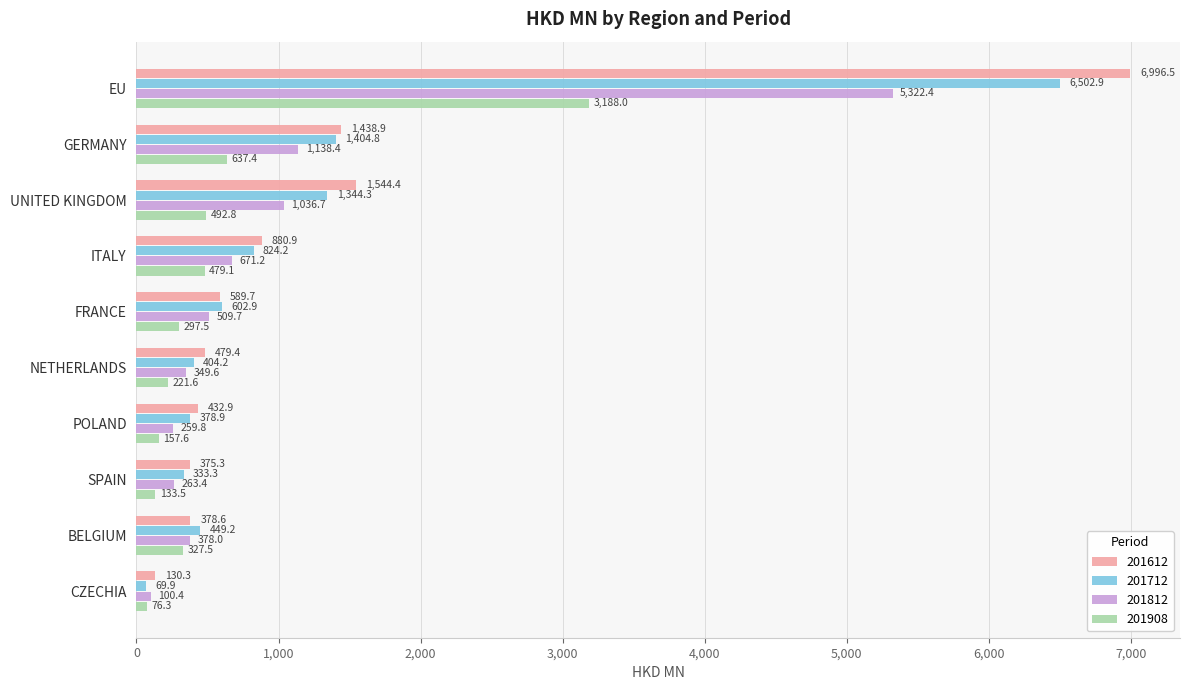

What is the difference between the maximum and minimum values in the 201612 series?

6866.2